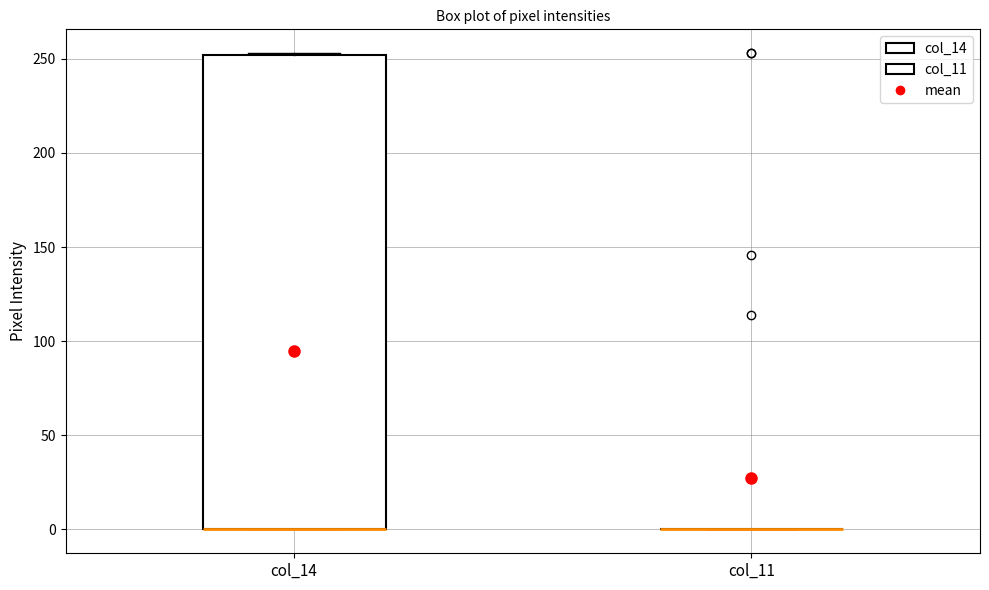

Reading left to right, transcribe this box plot: for each box, give where its median line is, the range the box spans, and where its two whiskers end, as read against the y-axis. The values are not printed on the chart, so give them approximately, as read against the axis.

col_14: median 0 (drawn on the box's lower edge), box 0 to 250, whiskers 0 to 255
col_11: box collapsed to a line at 0, whiskers 0 to 0